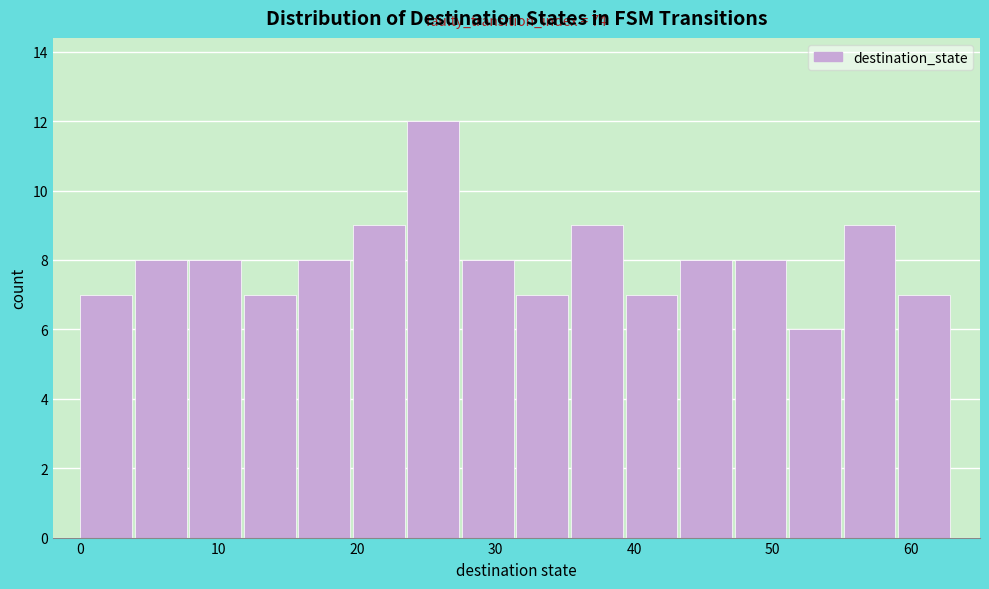

Read against the x-axis, roughly where is the centre of the tallest bar?

25